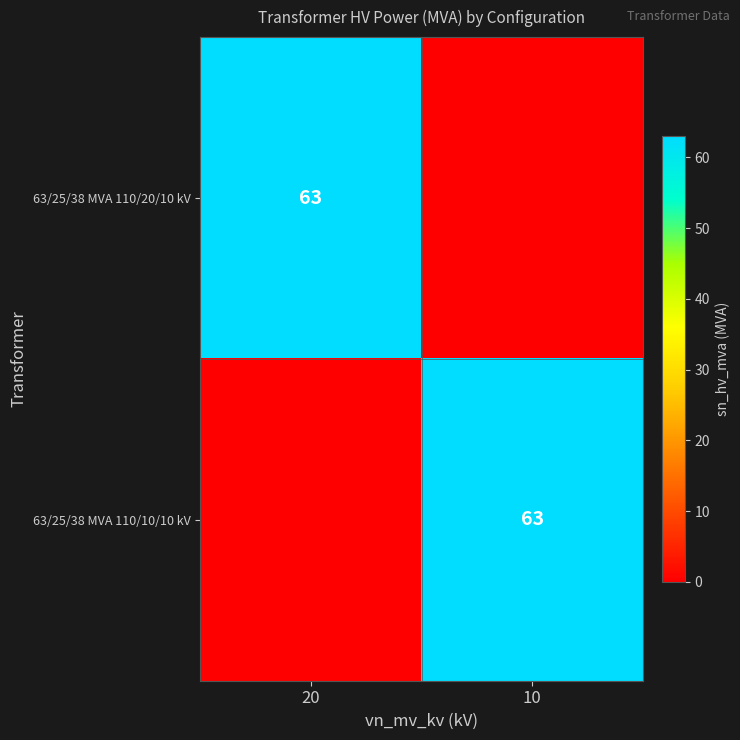

True or false: 63/25/38 MVA 110/20/10 kV has a value of 39 at 20.

False